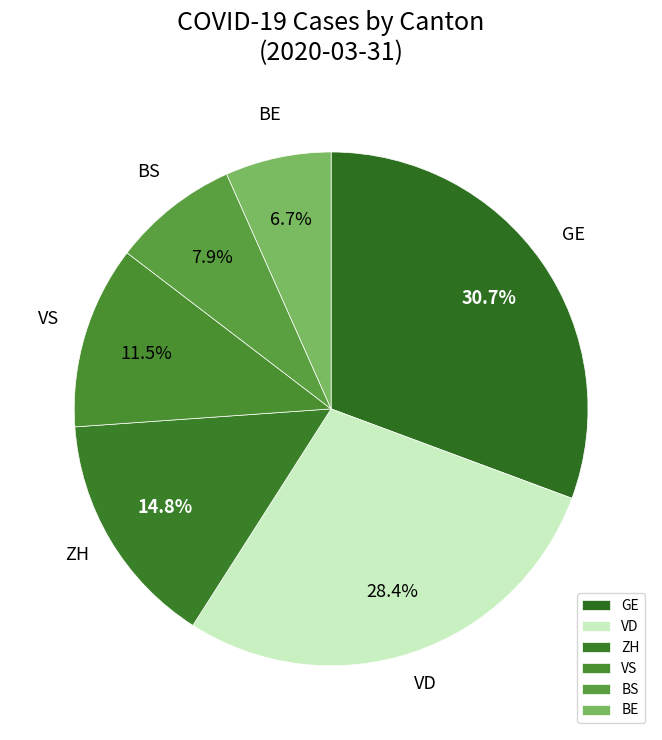

What percentage is the VD slice, to the nearest percent?

28%